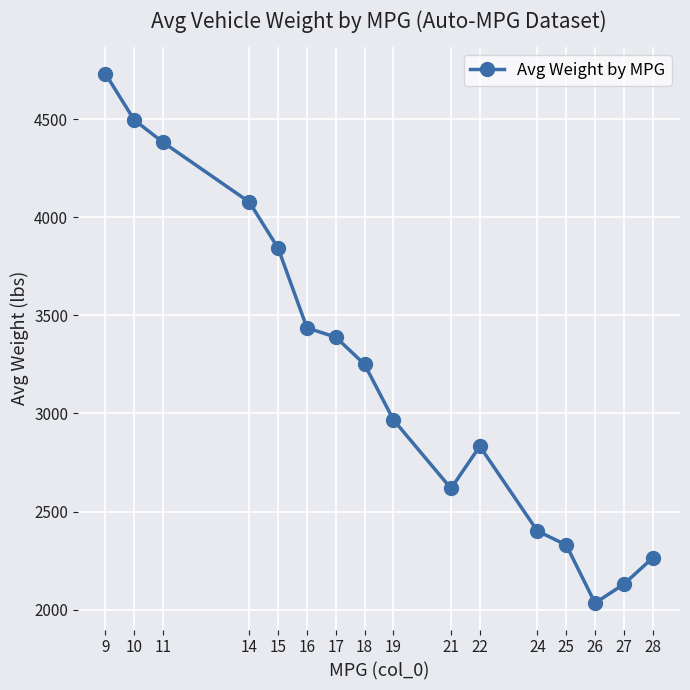

Rank the categories by value from lowest to highest.

26, 27, 28, 25, 24, 21, 22, 19, 18, 17, 16, 15, 14, 11, 10, 9